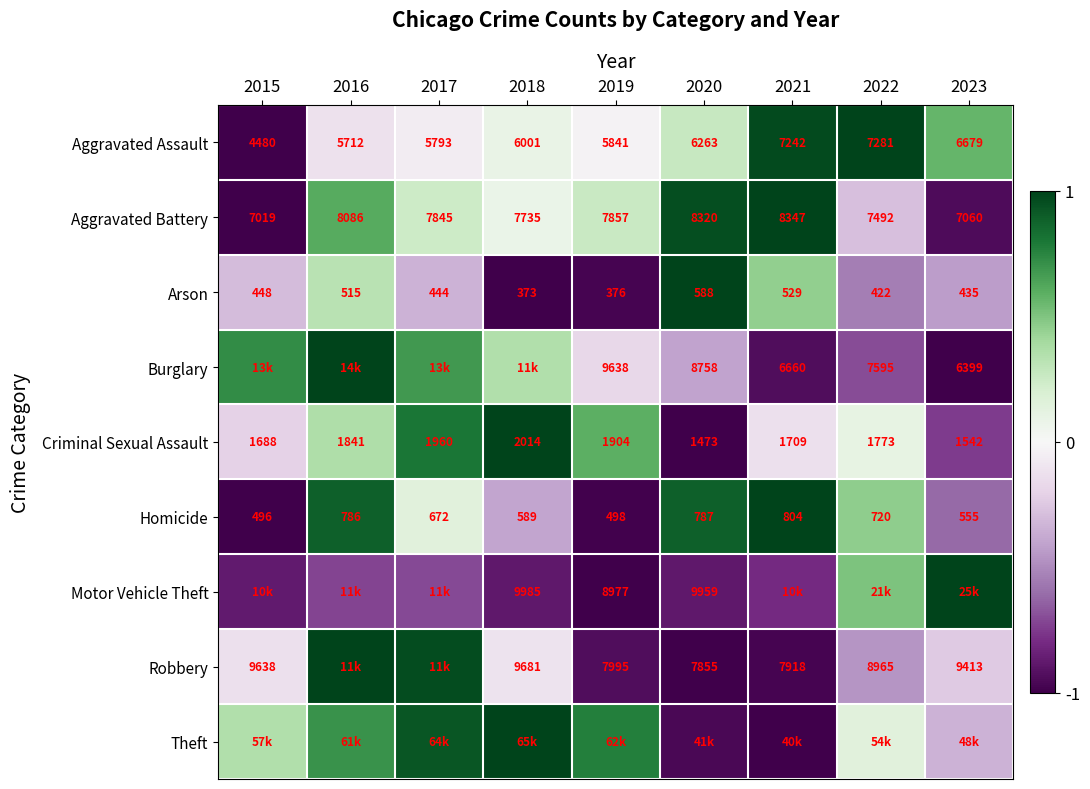

Where is Burglary nearest to the value 0?

2019